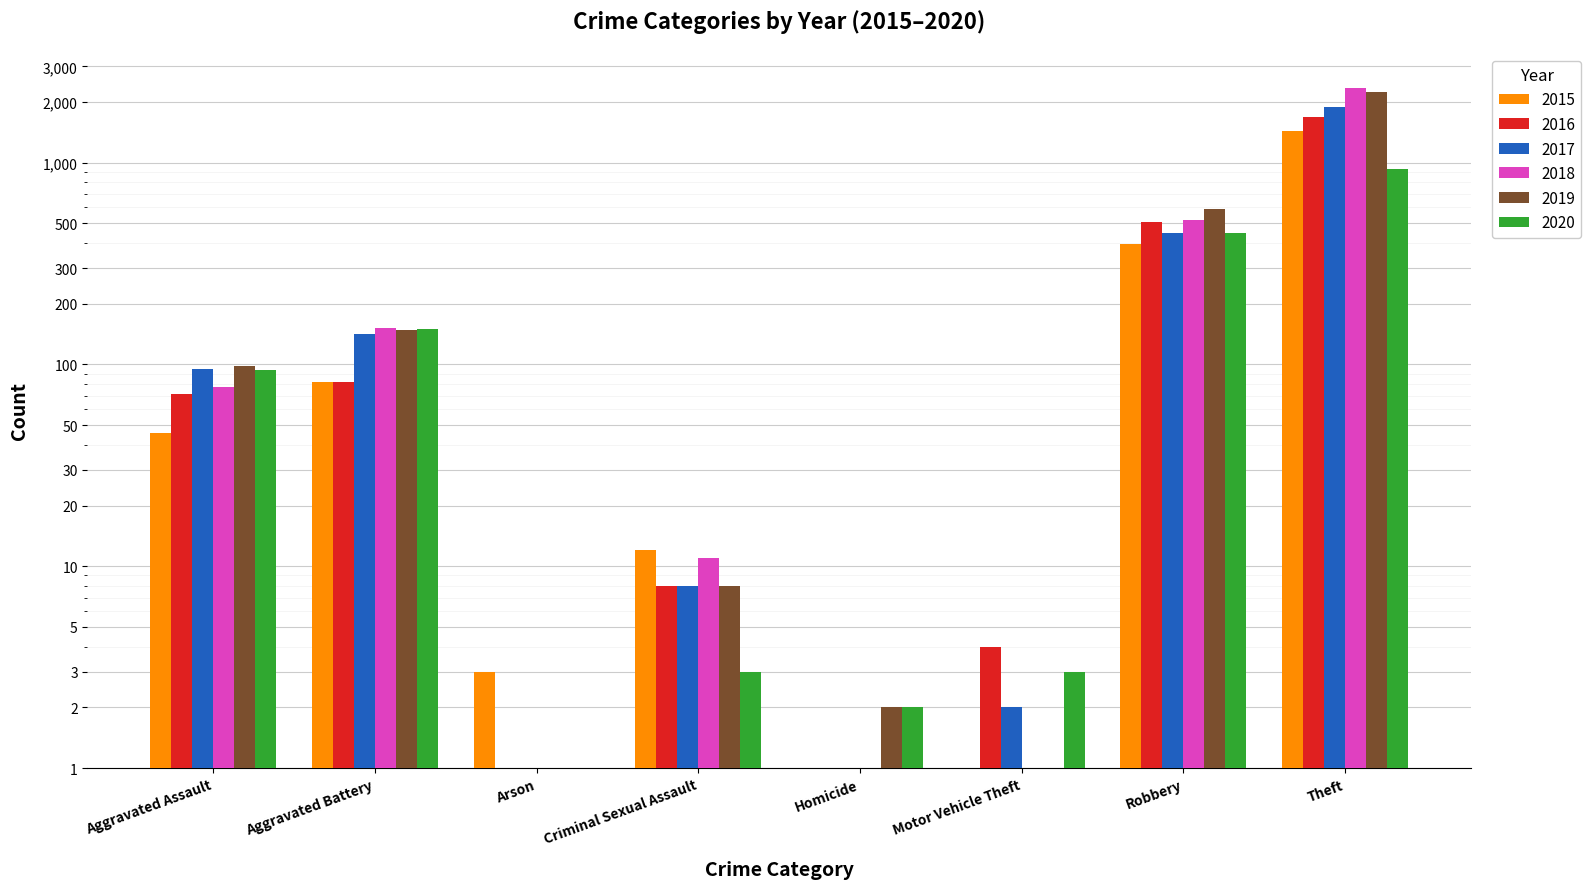

Is the value of 2018 at Criminal Sexual Assault greater than the value of 2019 at Arson?

Yes